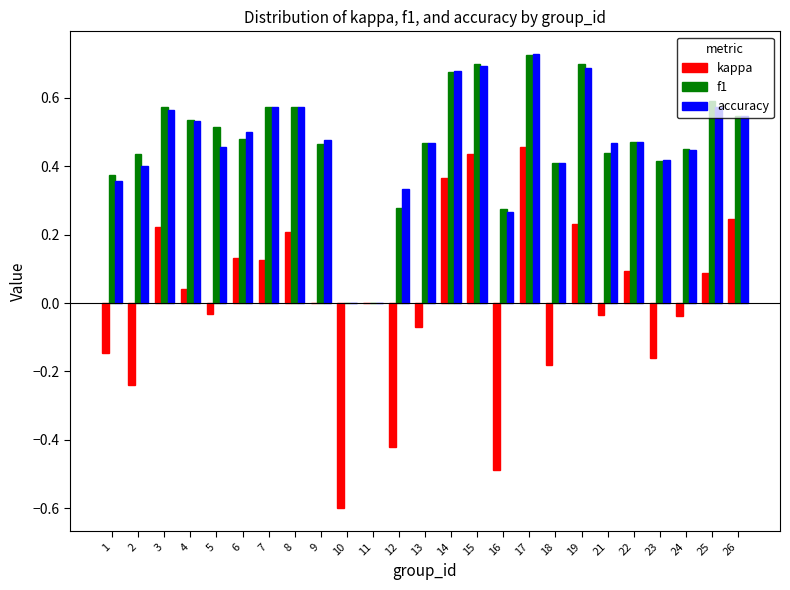

Count the number of data series in this chart.

3